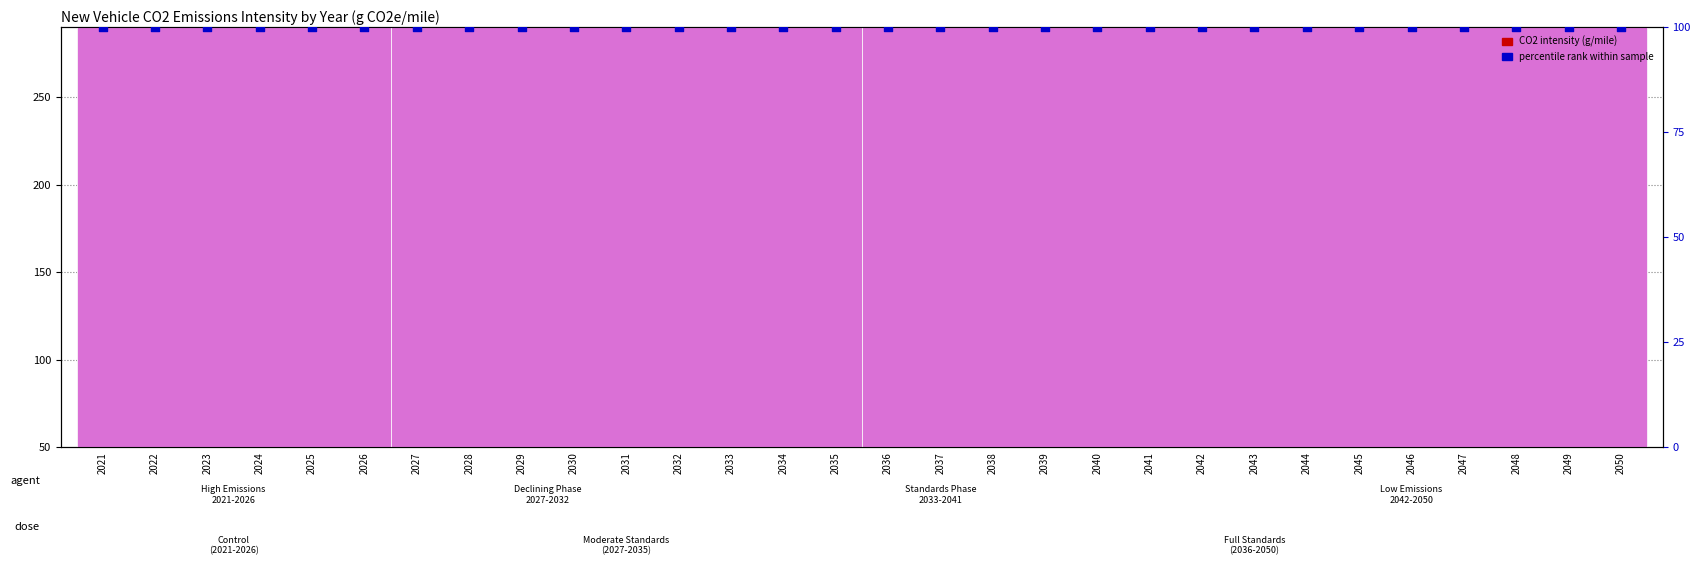

At how many categories does at least one series exceed 156?

8